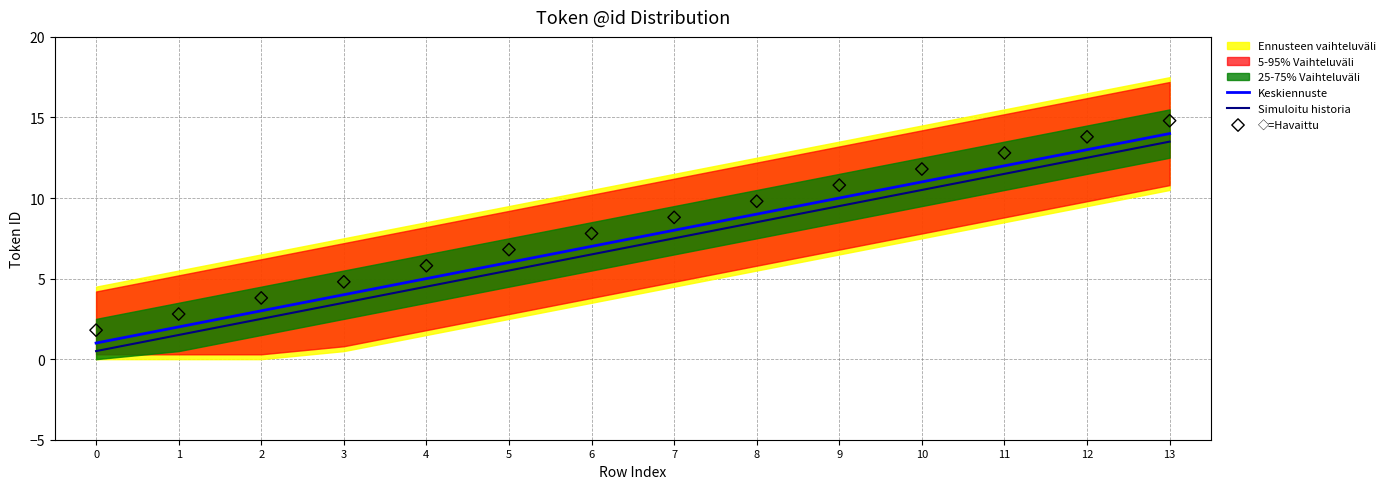

Which series has the largest total across all categories?

◇=Havaittu